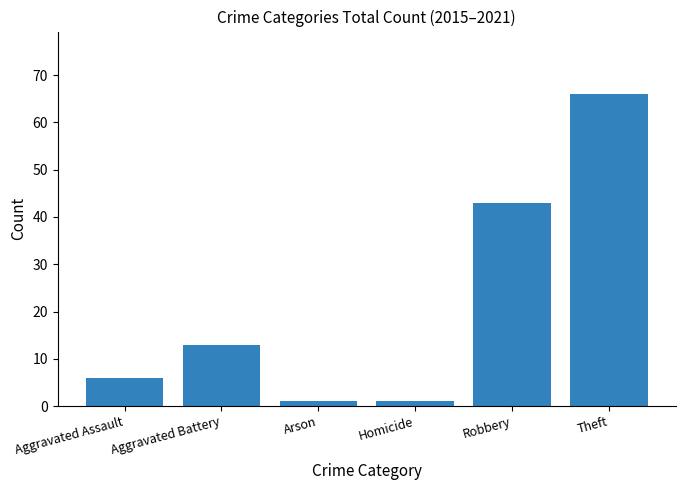

What is the sum of all values?

130